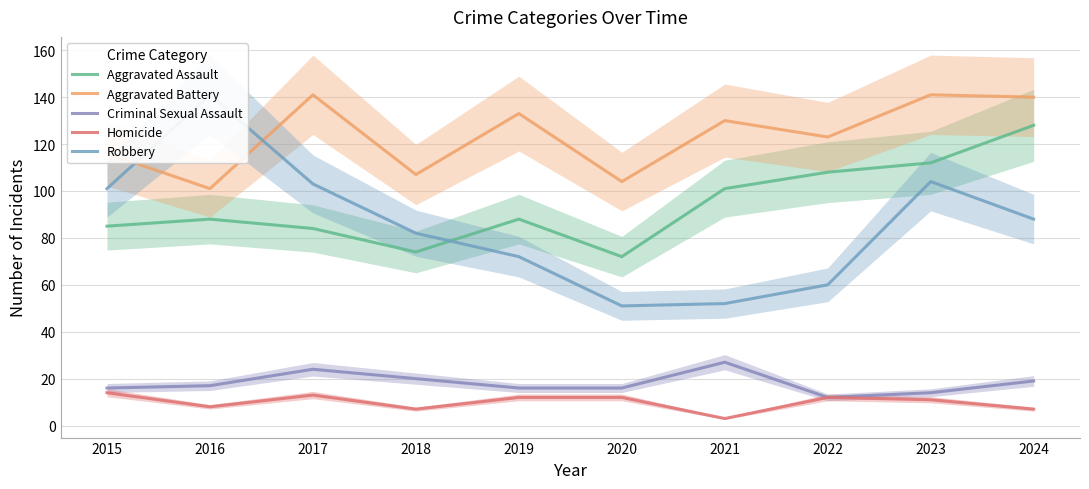

Rank the series at 2017 from highest to lowest value.

Aggravated Battery, Robbery, Aggravated Assault, Criminal Sexual Assault, Homicide